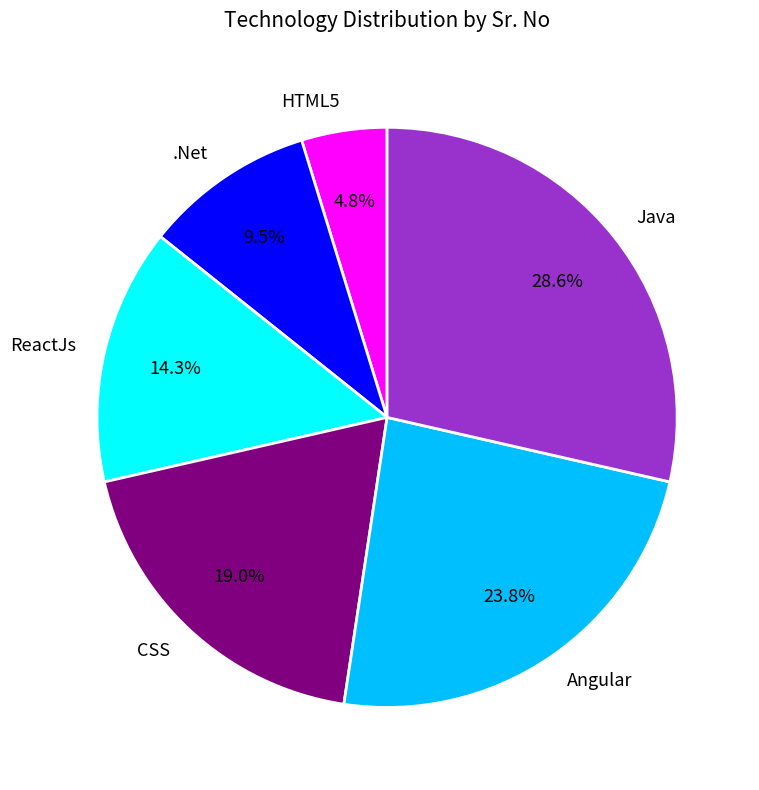

Rank the categories by value from lowest to highest.

HTML5, .Net, ReactJs, CSS, Angular, Java